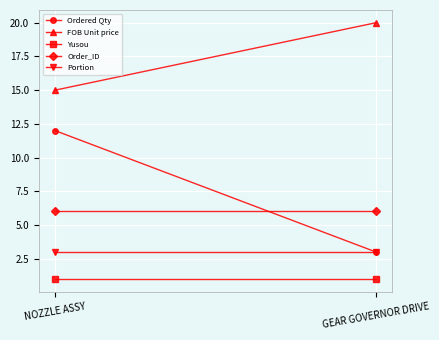

Which series has the largest total across all categories?

FOB Unit price